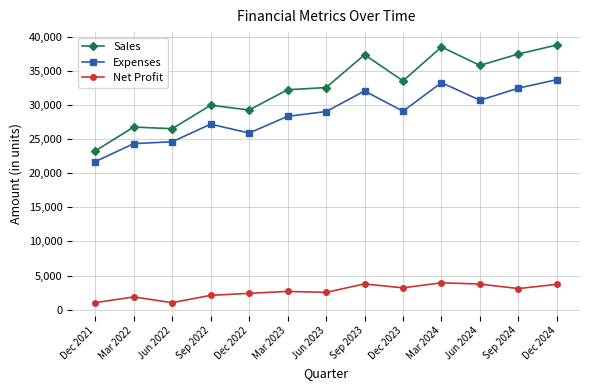

The value of Net Profit at Mar 2024 is 6634. True or false?

False